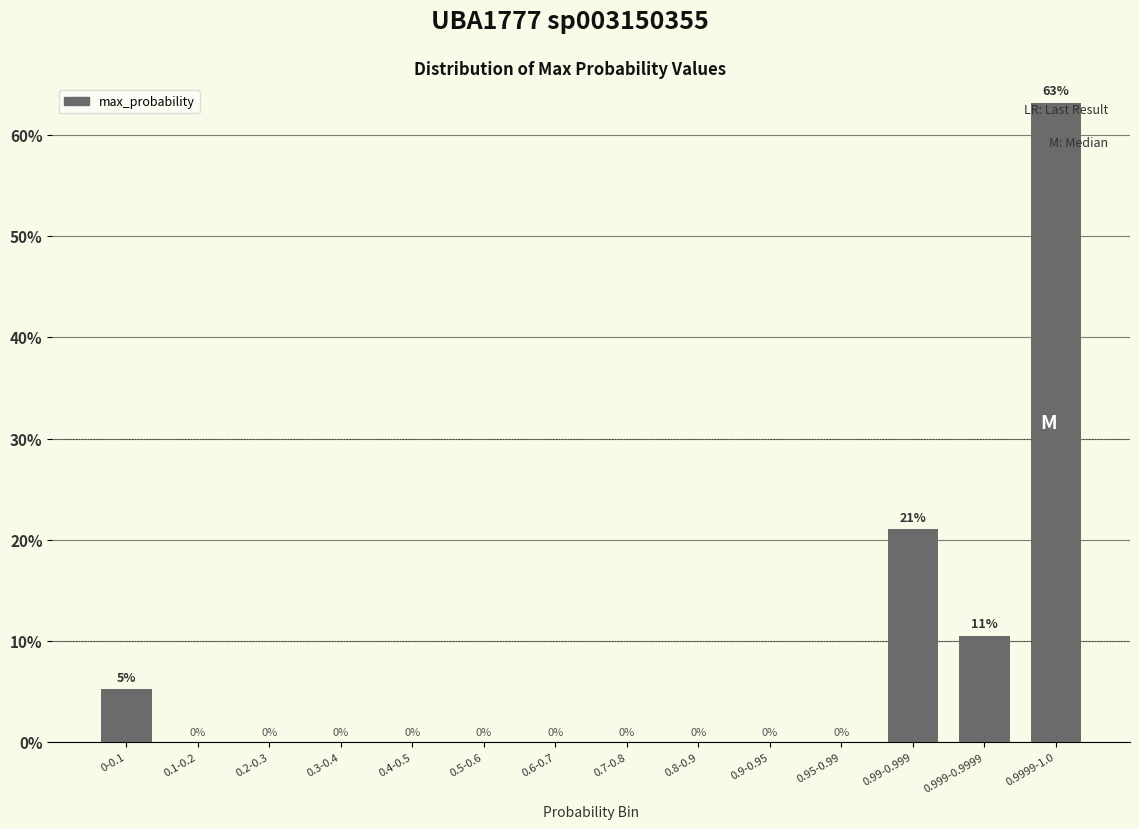

What is the sum of all values?

100.0